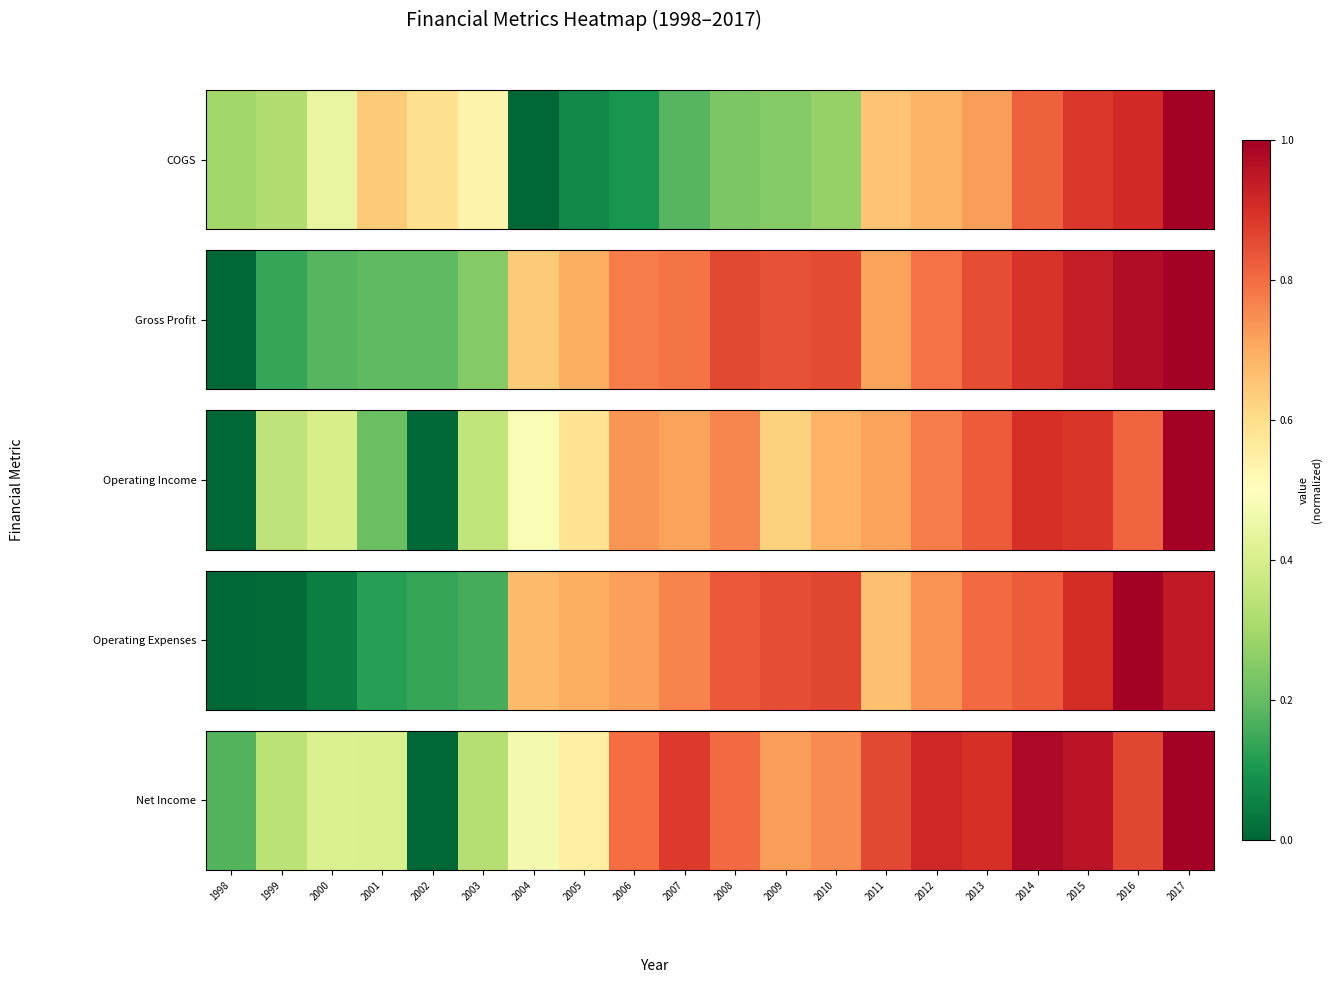

What is the difference between the maximum and minimum values?

1.0